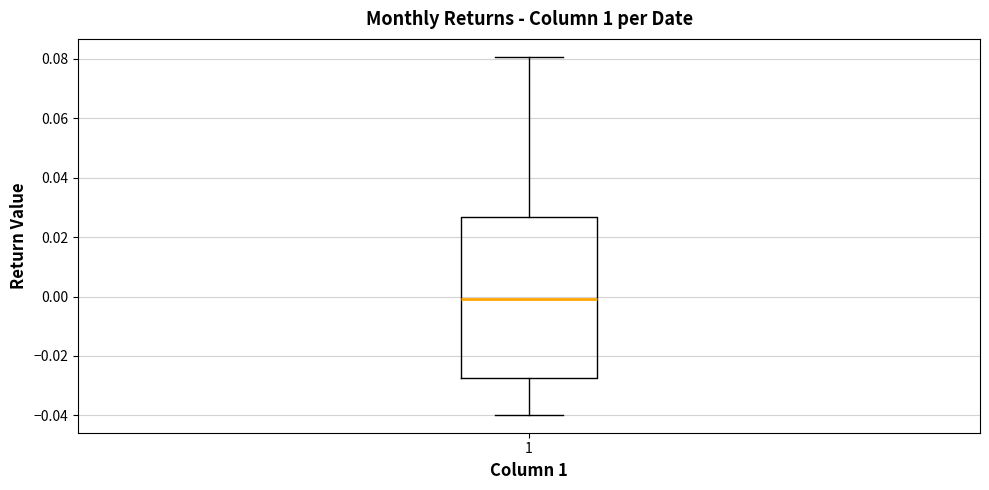

Where does the upper whisker of the box at x = 1 end on the y-axis? The values are not printed on the chart, so give them approximately, as read against the axis.

0.080